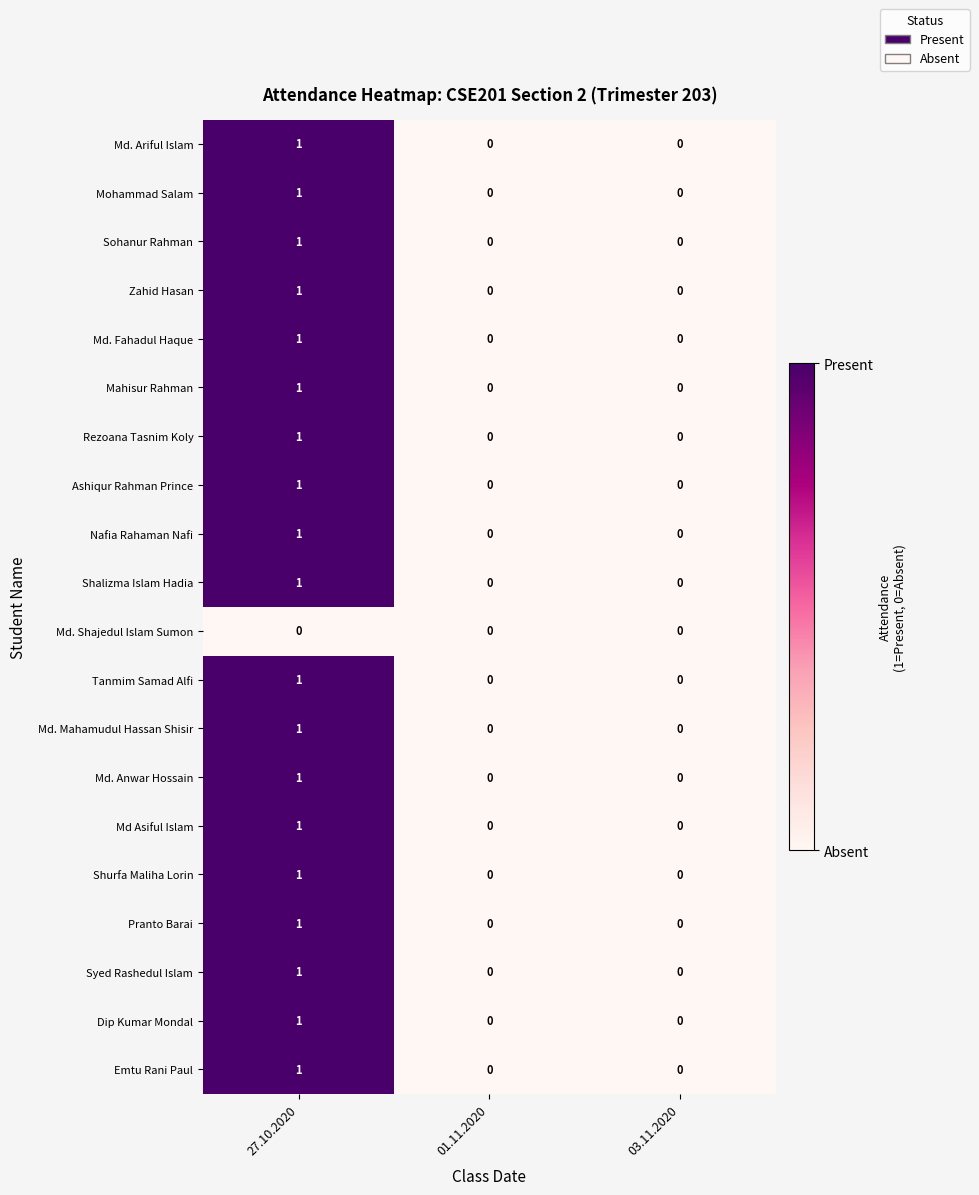

The Ashiqur Rahman Prince series shows 0 at 01.11.2020. True or false?

True